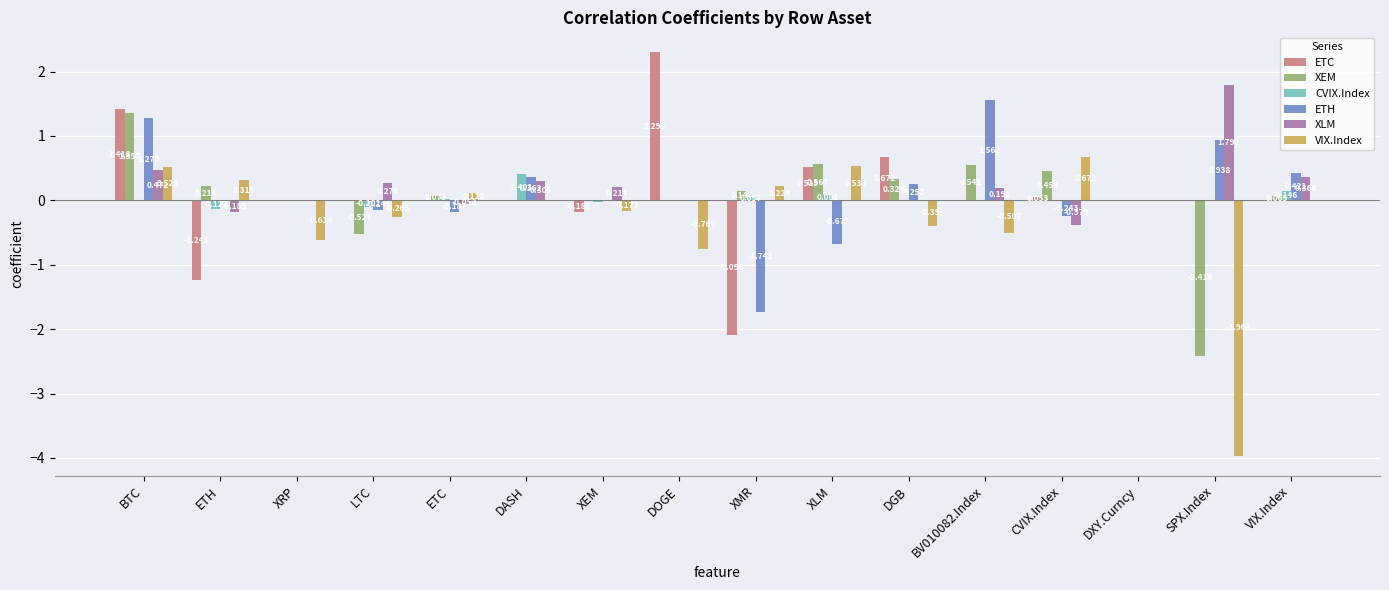

Between BV010082.Index and DXY.Curncy, which series saw the biggest shift?

ETH